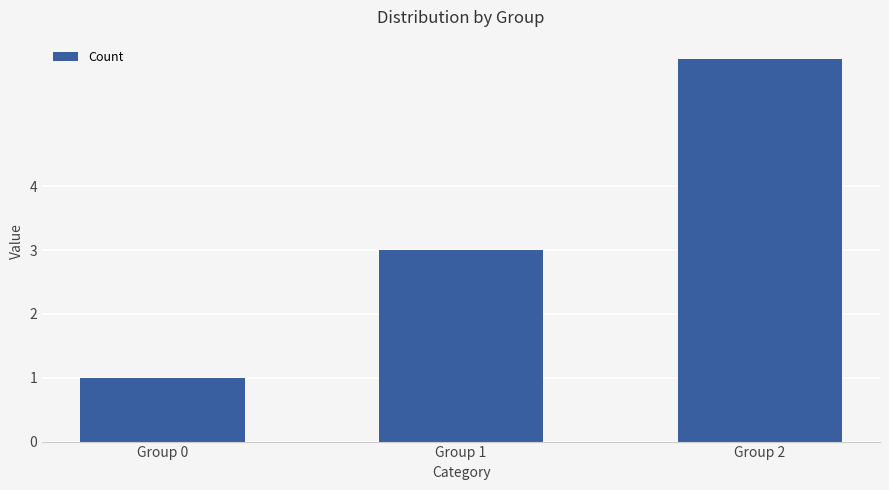

List the labels in order of value, smallest first.

Group 0, Group 1, Group 2